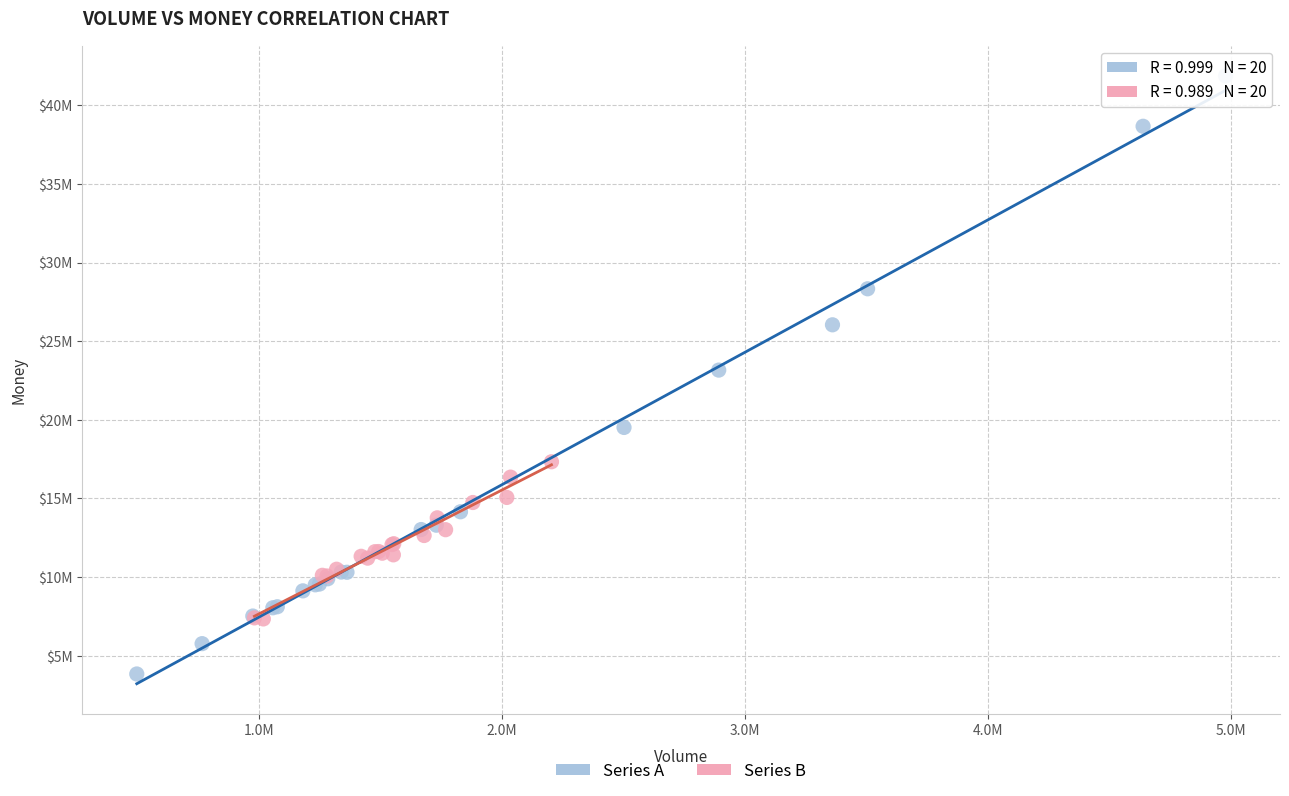

What are all the series names shown in the legend?

Series A, Series B